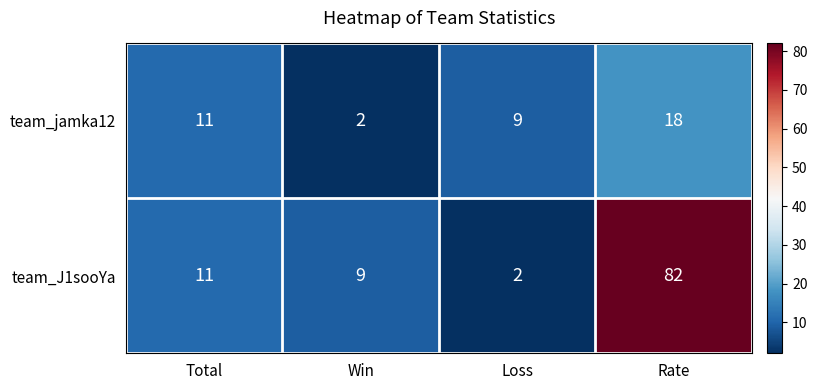

Where is team_J1sooYa nearest to the value 42?

Total